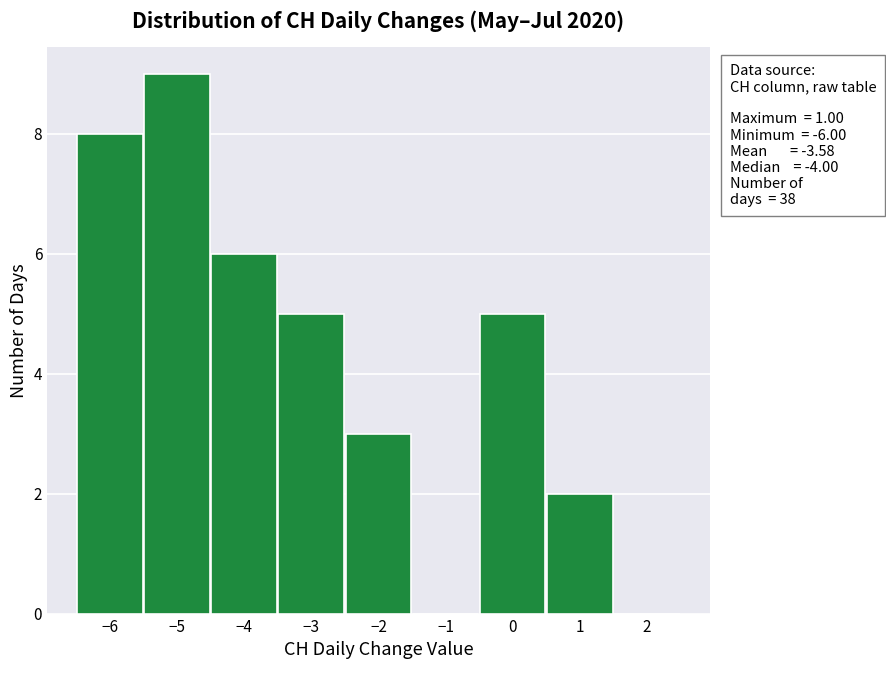

Which range on the x-axis has the tallest bar?

-5.5 to -4.5